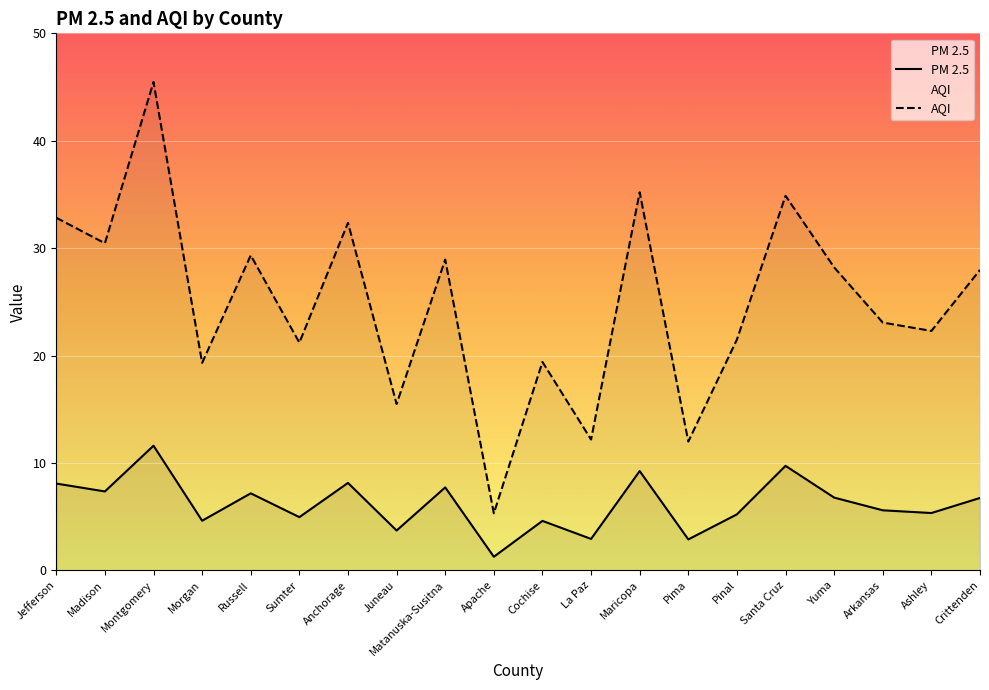

How many values in the PM 2.5 series exceed 6?

10